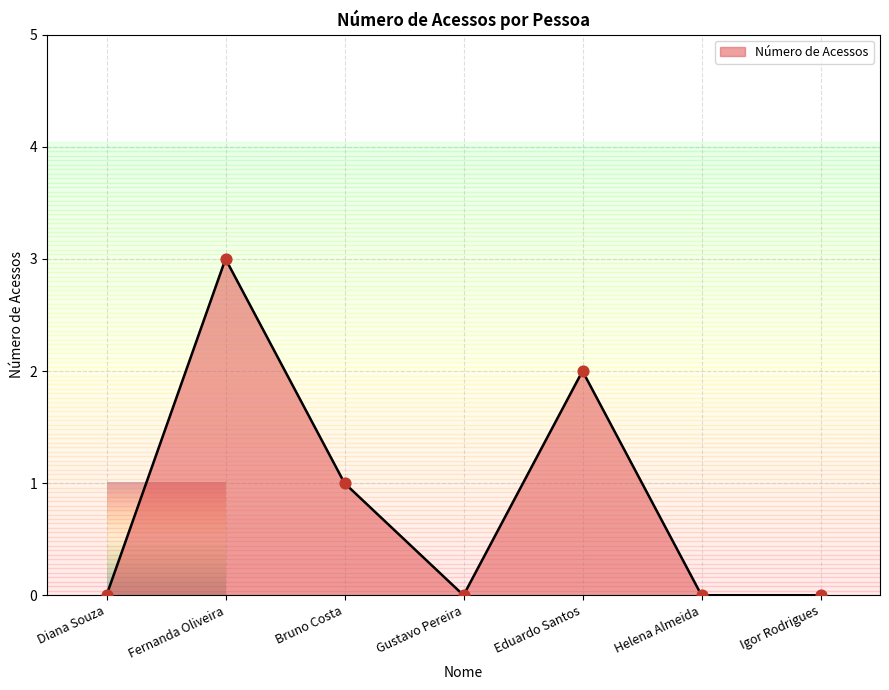

What is the change in value from Diana Souza to Fernanda Oliveira?

+3